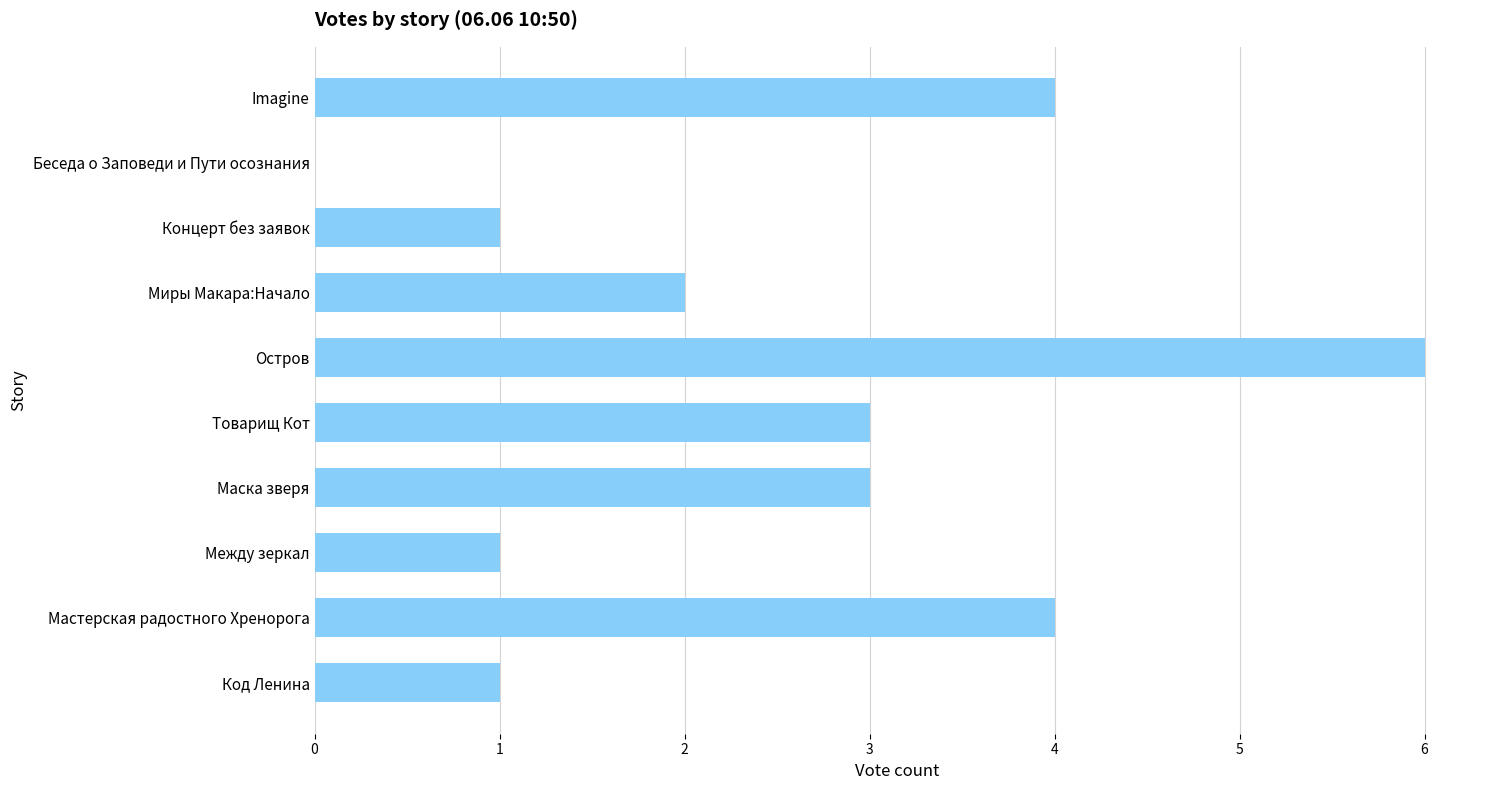

Reading bottom to top, what are all the values shown in this chart?

Код Ленина=1	Мастерская радостного Хренорога=4	Между зеркал=1	Маска зверя=3	Товарищ Кот=3	Остров=6	Миры Макара:Начало=2	Концерт без заявок=1	Беседа о Заповеди и Пути осознания=0	Imagine=4